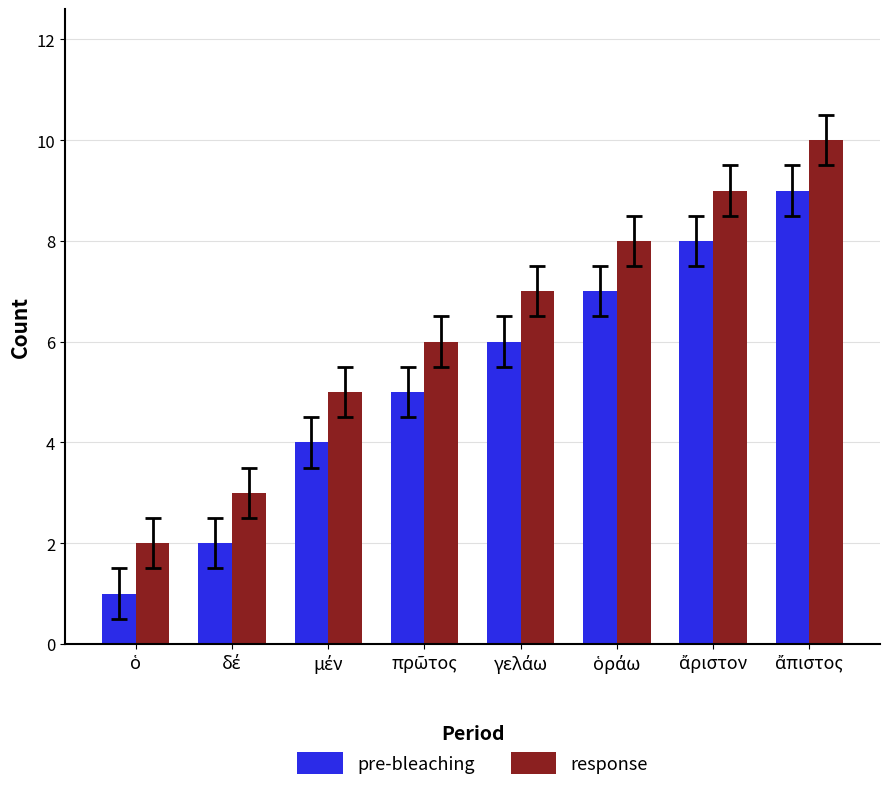

List the series in order of their peak value, highest first.

response, pre-bleaching